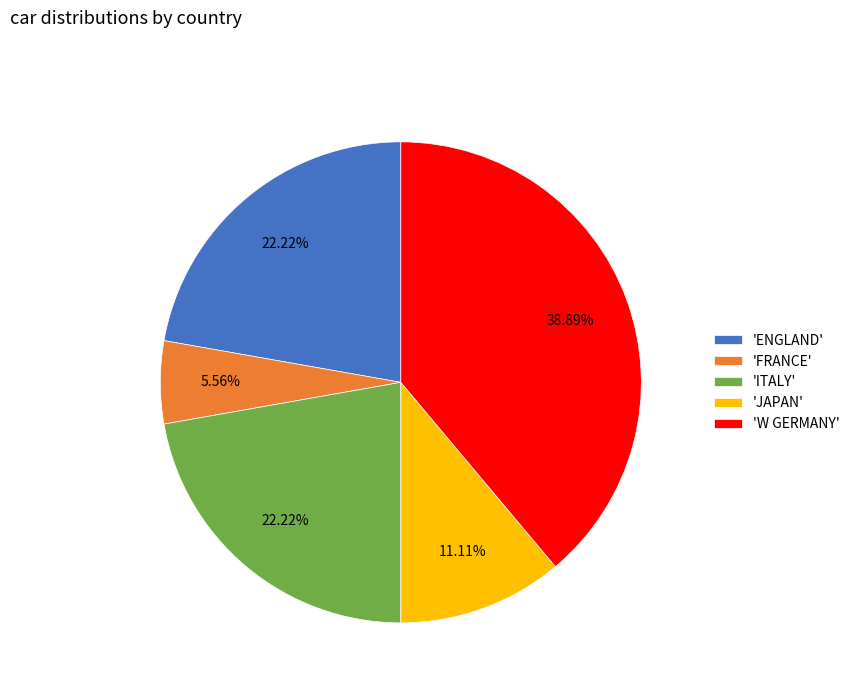

What is the smallest slice in the pie chart?

'FRANCE'